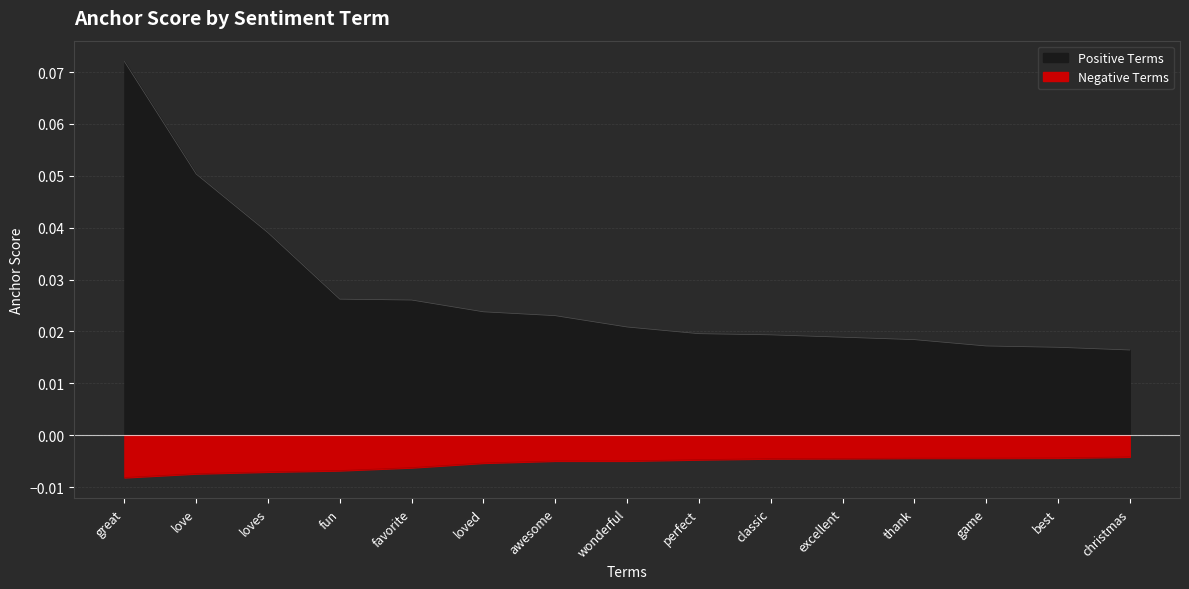

Reading right to left, list all the values displayed in this chart.

positive: christmas=0.0	best=0.0	game=0.0	thank=0.0	excellent=0.0	classic=0.0	perfect=0.0	wonderful=0.0	awesome=0.0	loved=0.0	favorite=0.0	fun=0.0	loves=0.0	love=0.1	great=0.1
negative: christmas=-0.0	best=-0.0	game=-0.0	thank=-0.0	excellent=-0.0	classic=-0.0	perfect=-0.0	wonderful=-0.0	awesome=-0.0	loved=-0.0	favorite=-0.0	fun=-0.0	loves=-0.0	love=-0.0	great=-0.0